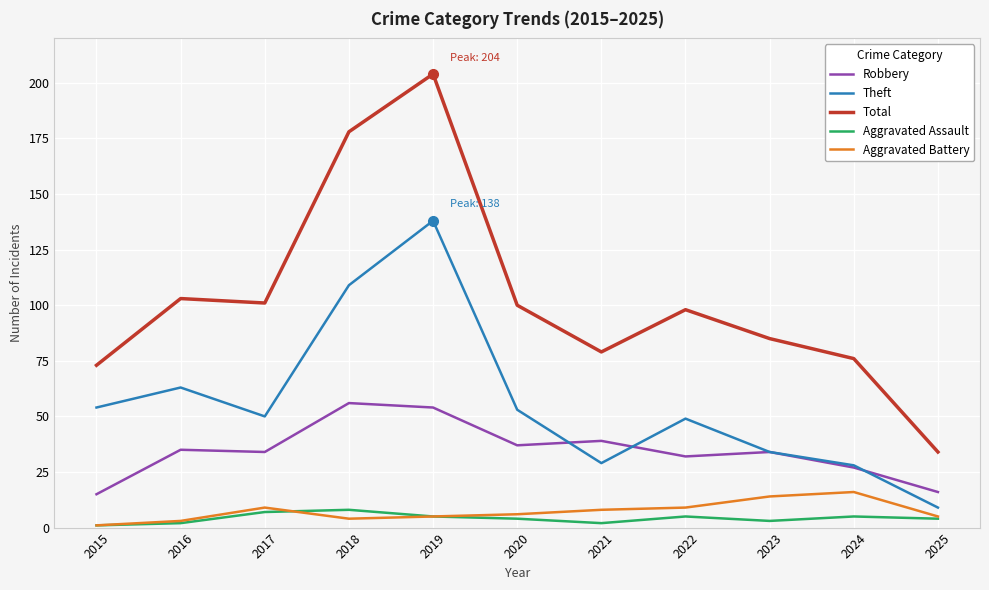

What are all the series names shown in the legend?

Robbery, Theft, Total, Aggravated Assault, Aggravated Battery